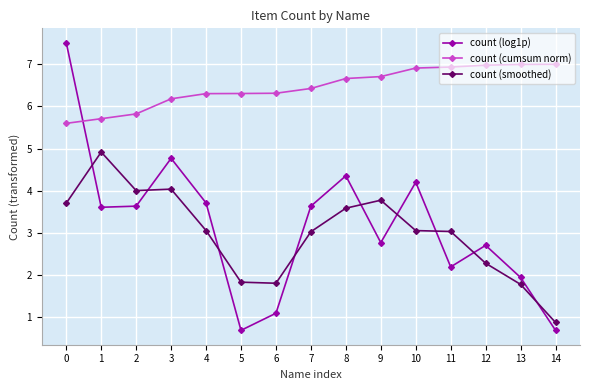

List the series in order of their peak value, lowest first.

count (smoothed), count (cumsum norm), count (log1p)